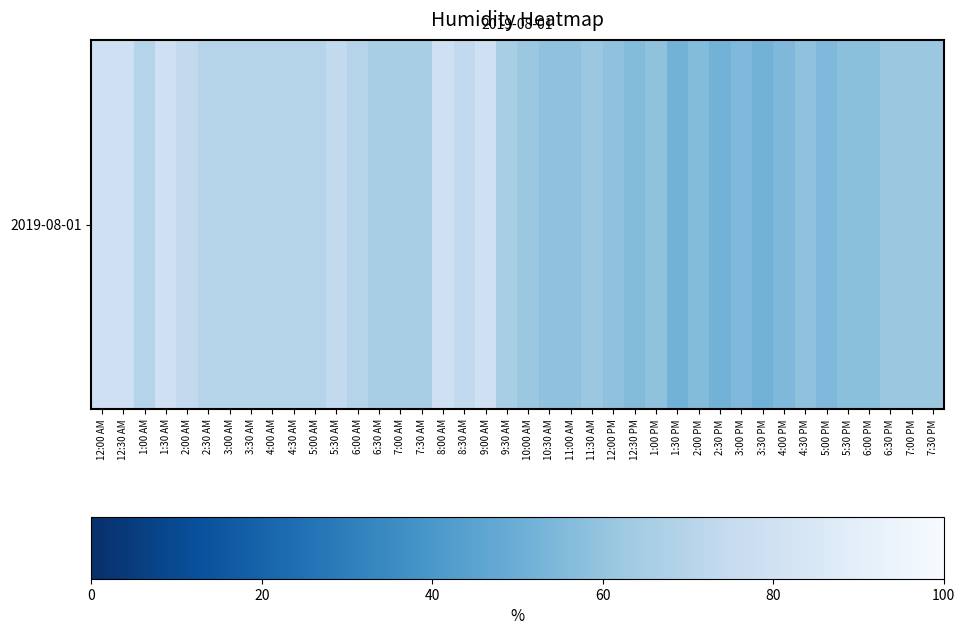

Where is the data nearest to the value 65?

6:30 AM